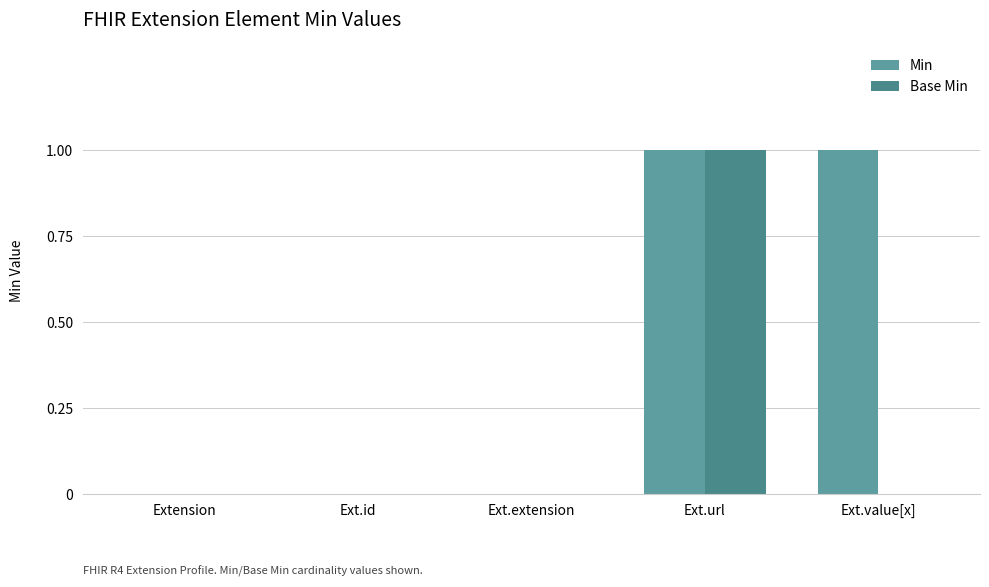

The value of Min at Ext.url is 1. True or false?

True